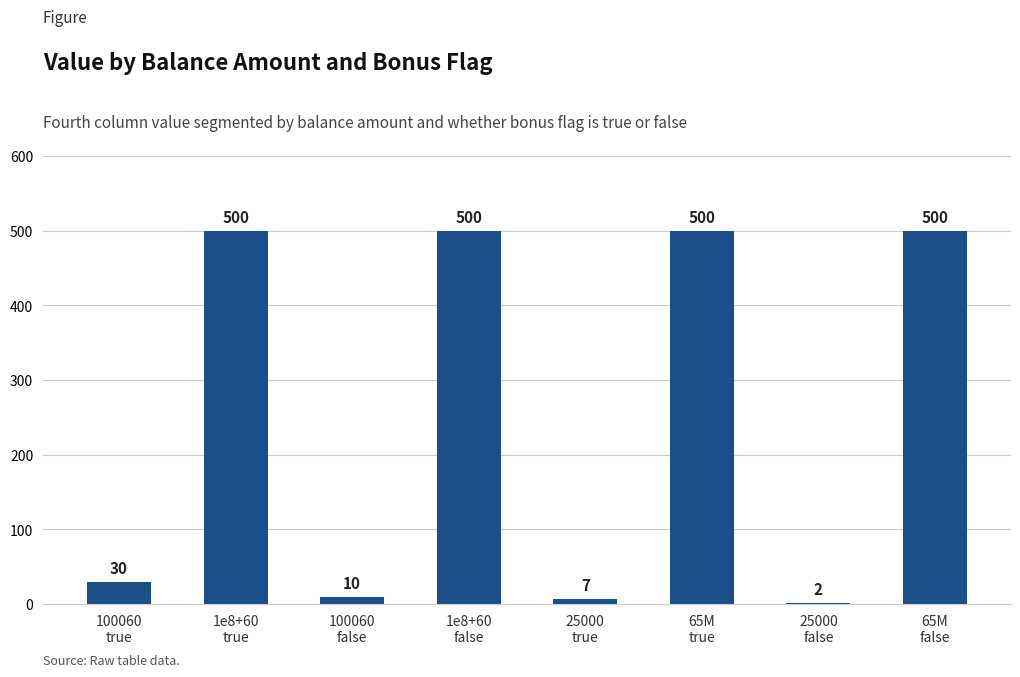

What is the maximum value shown in the chart?

500